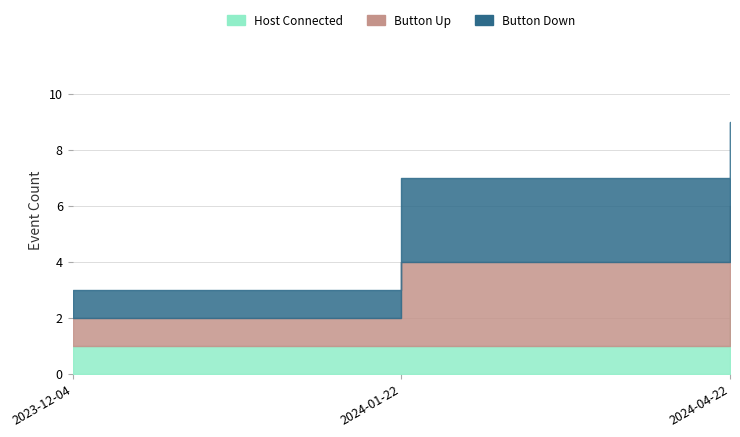

How many distinct data groups are displayed?

3